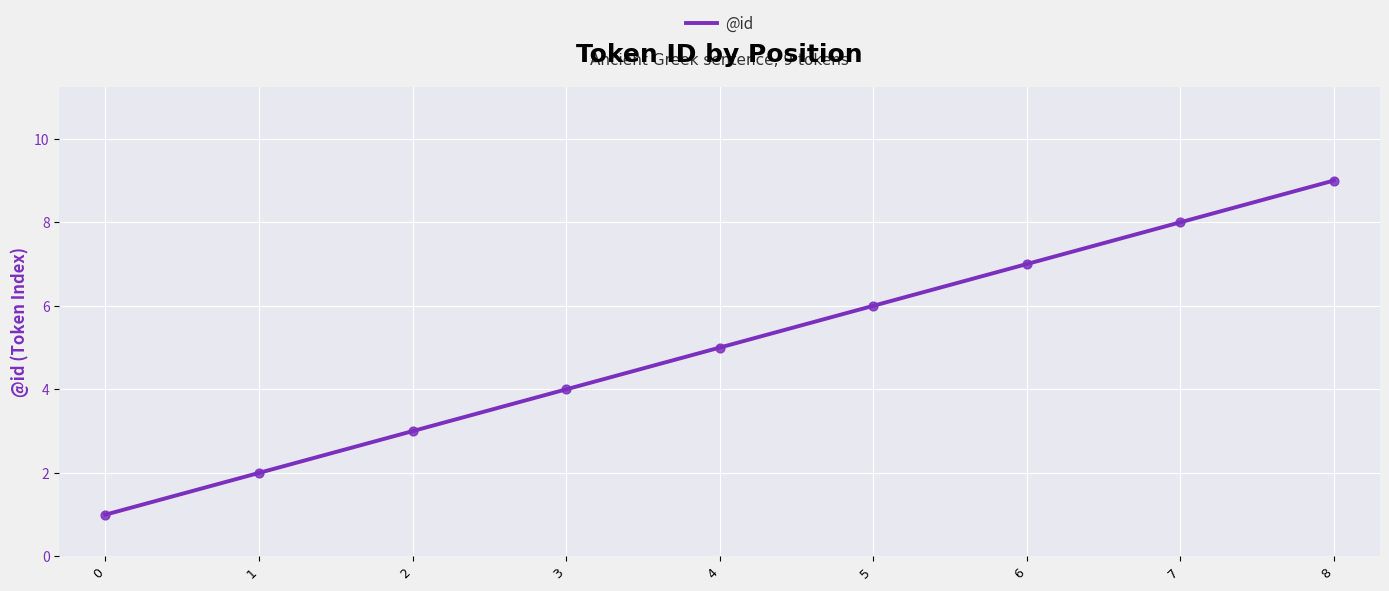

What is the change in value from 1 to 6?

+5